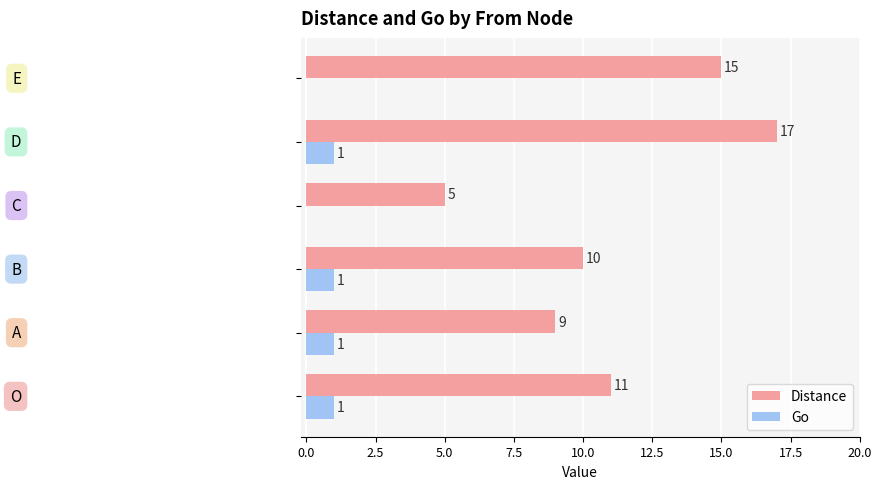

What is the highest value of the Distance series?

17